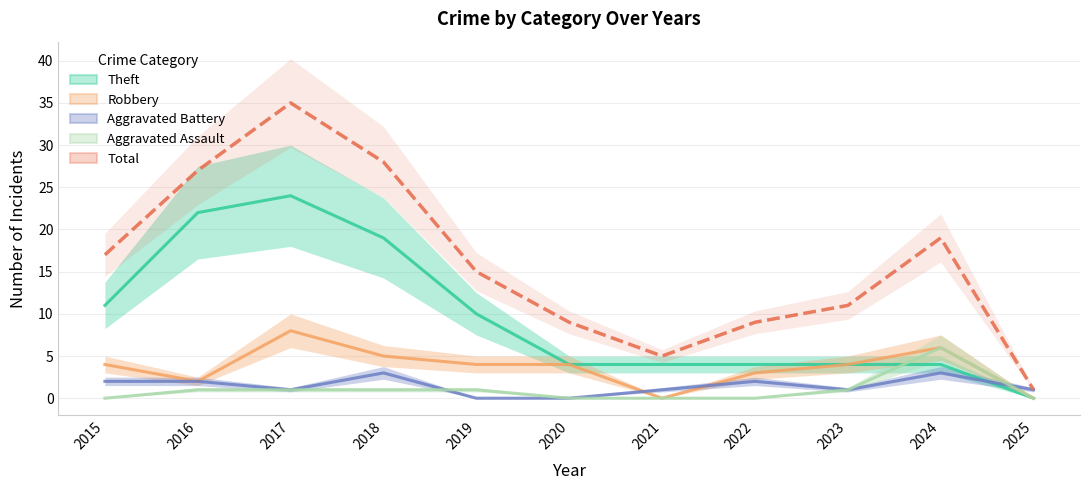

Which series has the widest spread of values?

Total